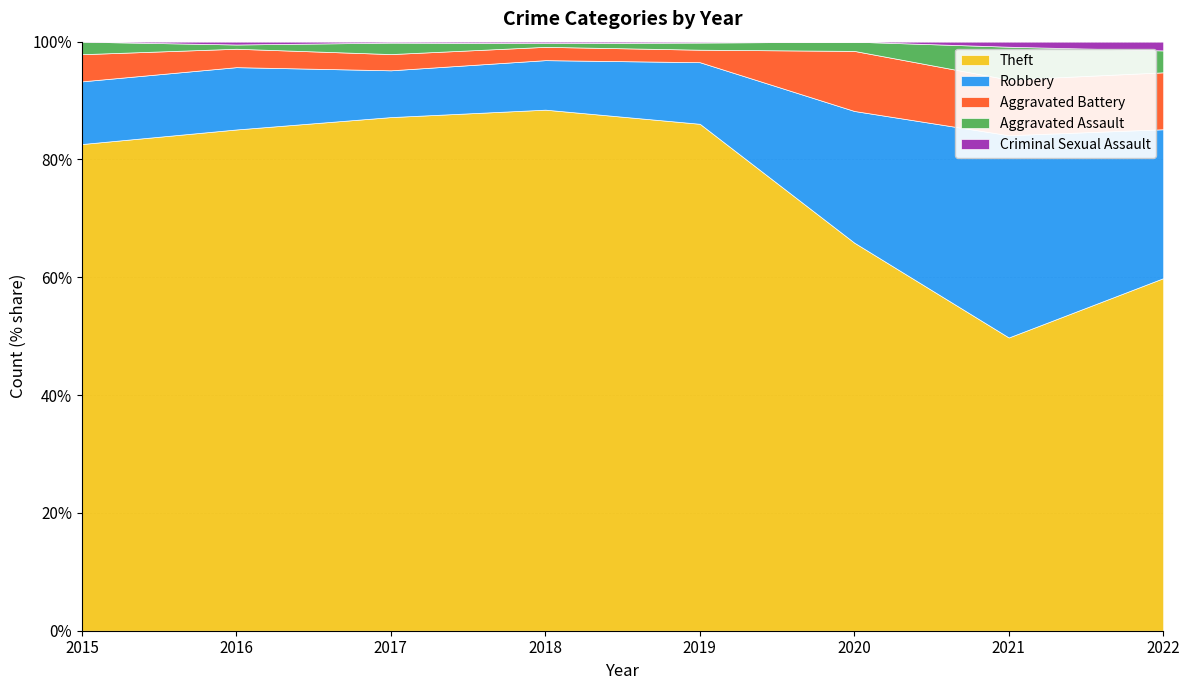

At 2018, list the series in order from largest to smallest.

Theft, Robbery, Aggravated Battery, Aggravated Assault, Criminal Sexual Assault